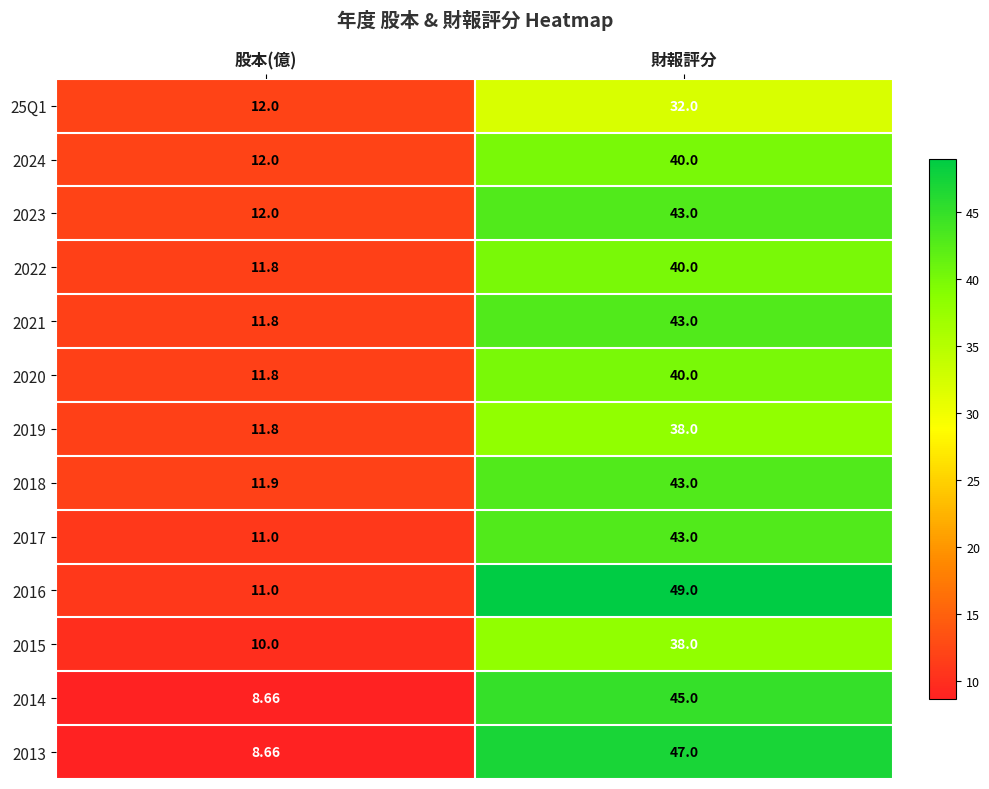

At which label is 2017 closest to 27?

股本(億)